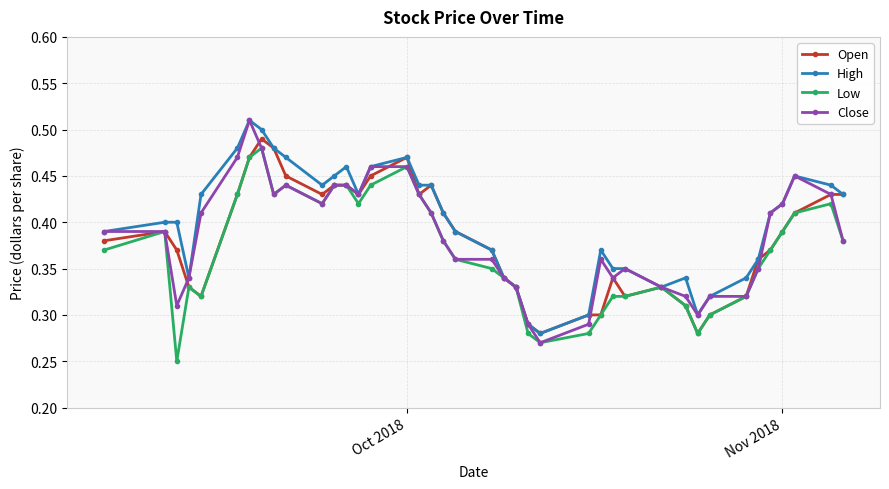

How many High values are between 0 and 1?

40